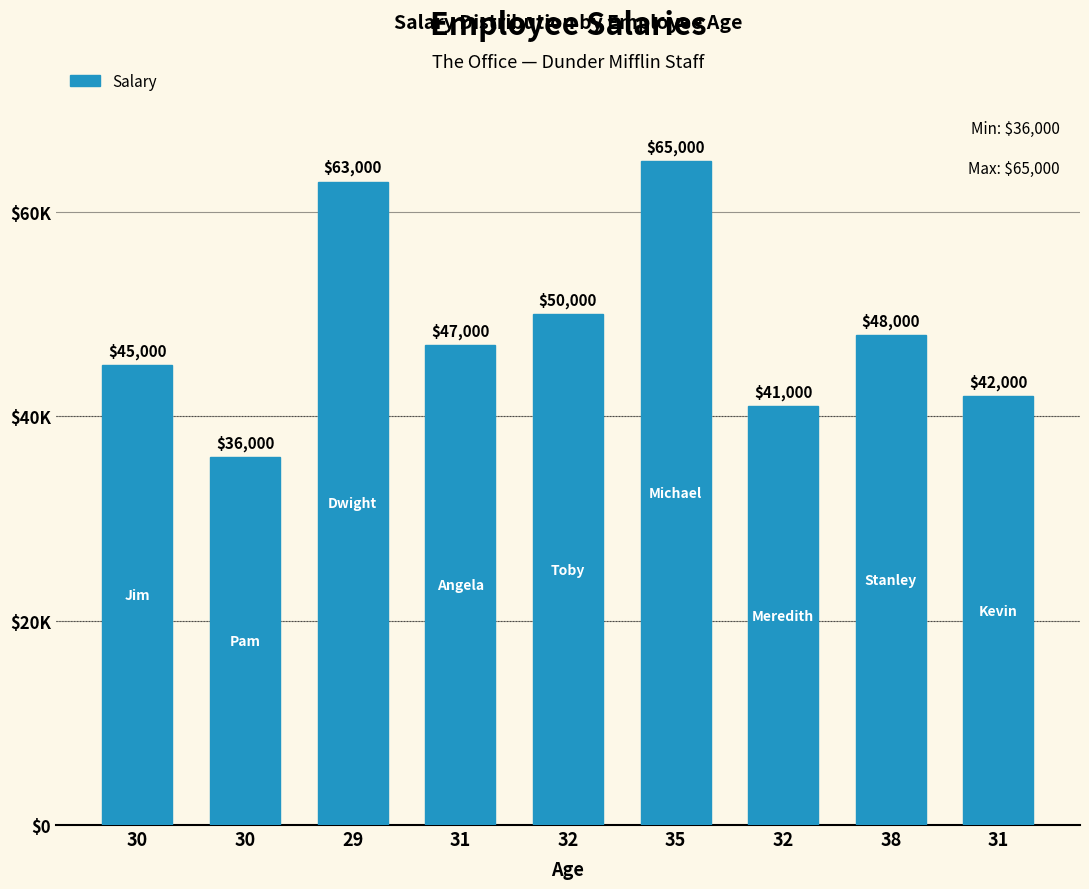

Does the chart contain any negative values?

No